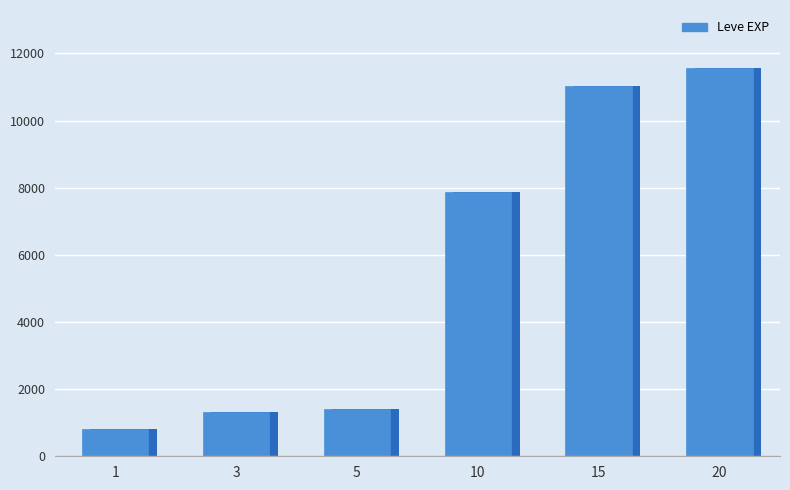

True or false: the data shows 1330 at 3.

True